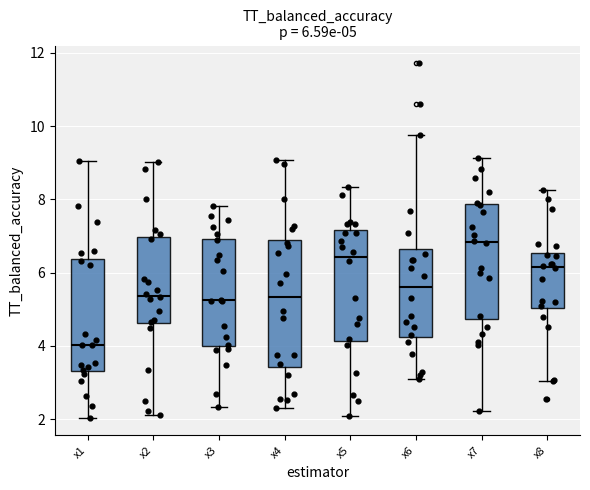

Which box's median line is the highest?

x7